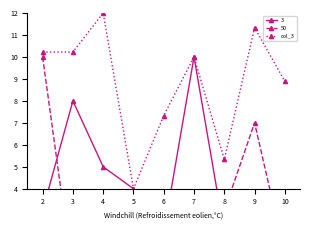

What is the difference between the values at 9 and 5?

7.3